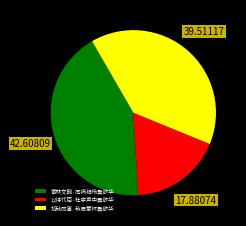

Which slice is the smallest?

以诗代简·杜宇声中鬓欲华